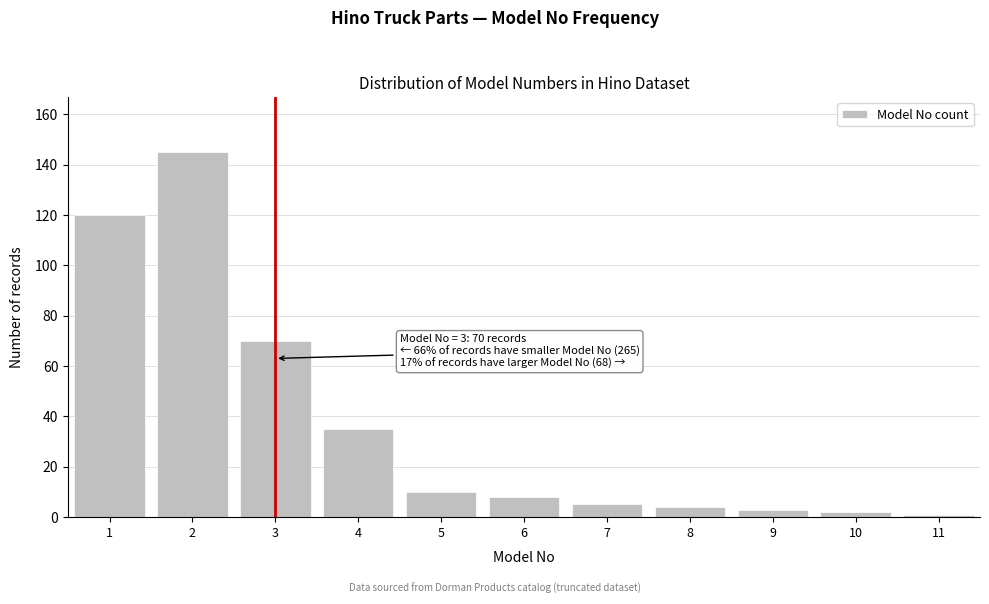

Reading left to right, list all the values displayed in this chart.

1=120	2=145	3=70	4=35	5=10	6=8	7=5	8=4	9=3	10=2	11=1